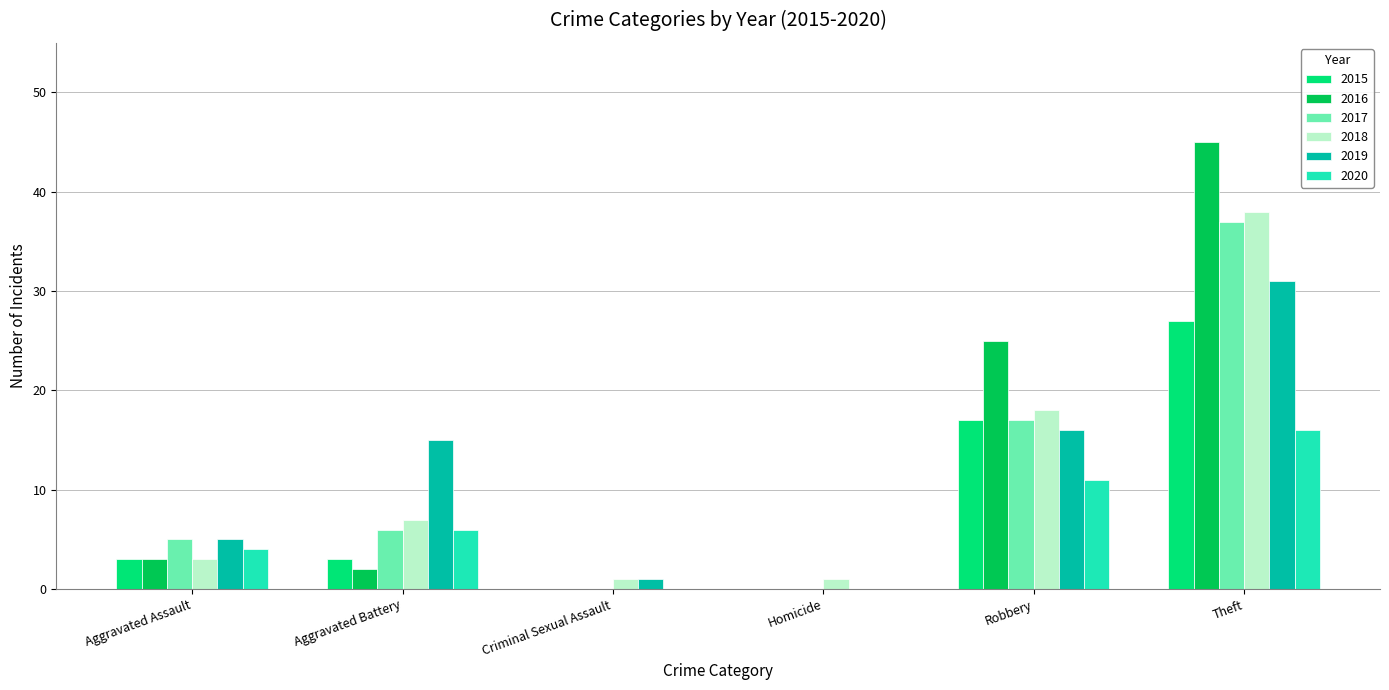

Reading left to right, what are all the values shown in this chart?

2015: Aggravated Assault=3	Aggravated Battery=3	Criminal Sexual Assault=0	Homicide=0	Robbery=17	Theft=27
2016: Aggravated Assault=3	Aggravated Battery=2	Criminal Sexual Assault=0	Homicide=0	Robbery=25	Theft=45
2017: Aggravated Assault=5	Aggravated Battery=6	Criminal Sexual Assault=0	Homicide=0	Robbery=17	Theft=37
2018: Aggravated Assault=3	Aggravated Battery=7	Criminal Sexual Assault=1	Homicide=1	Robbery=18	Theft=38
2019: Aggravated Assault=5	Aggravated Battery=15	Criminal Sexual Assault=1	Homicide=0	Robbery=16	Theft=31
2020: Aggravated Assault=4	Aggravated Battery=6	Criminal Sexual Assault=0	Homicide=0	Robbery=11	Theft=16